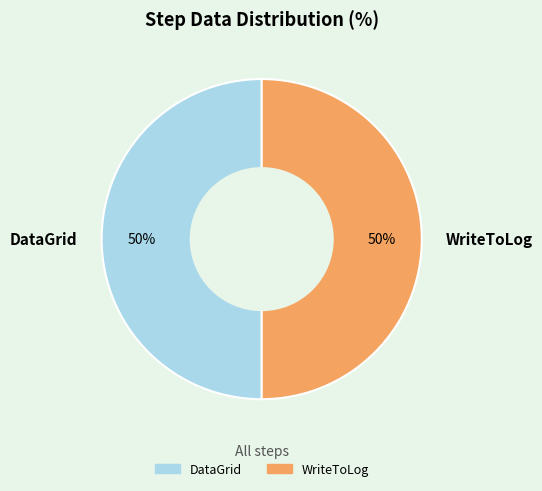

To the nearest percent, what is the combined percentage of WriteToLog and DataGrid?

100%